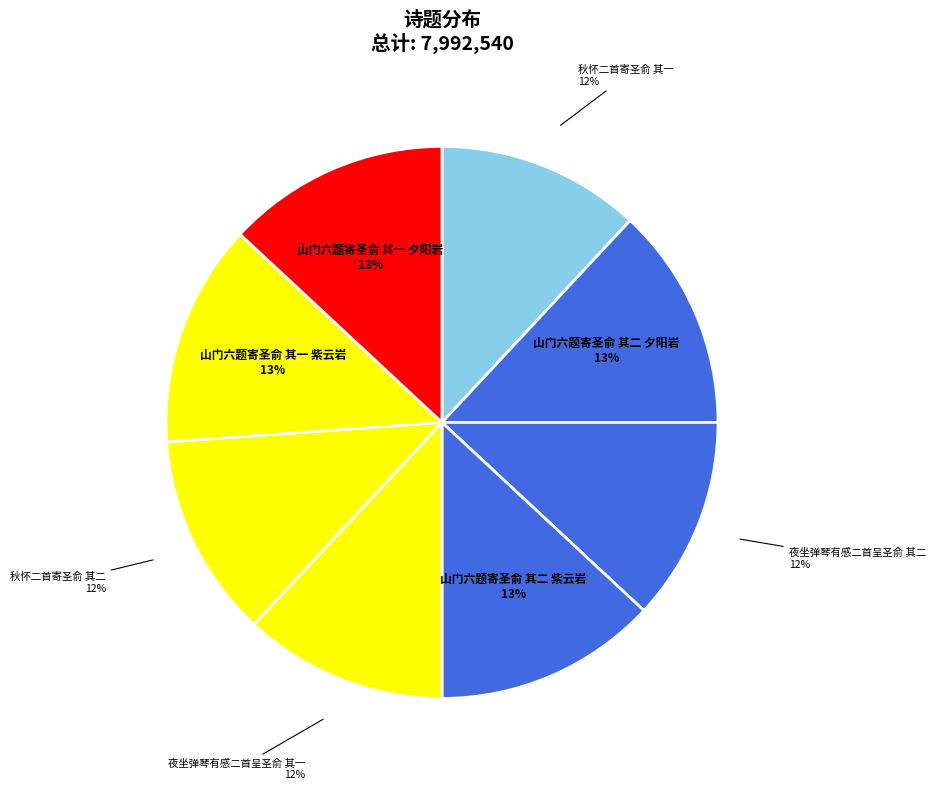

Count the number of slices in the pie.

8